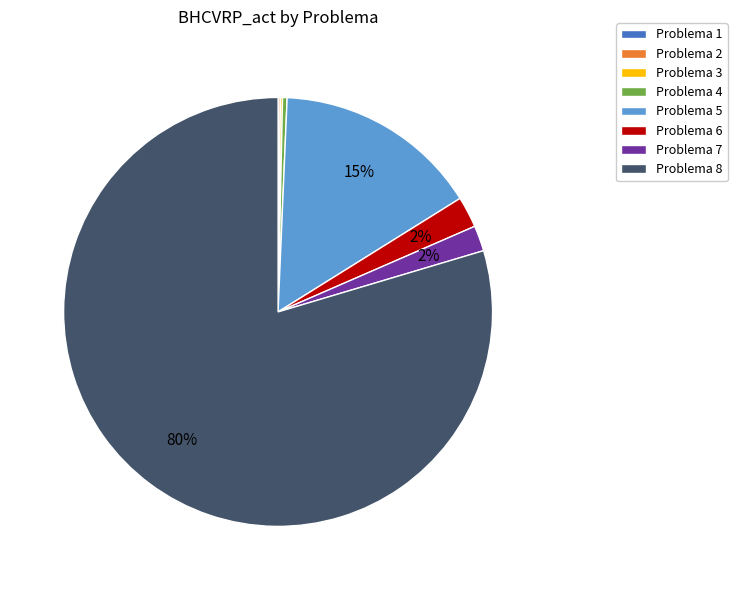

What is the largest slice in the pie chart?

Problema 8